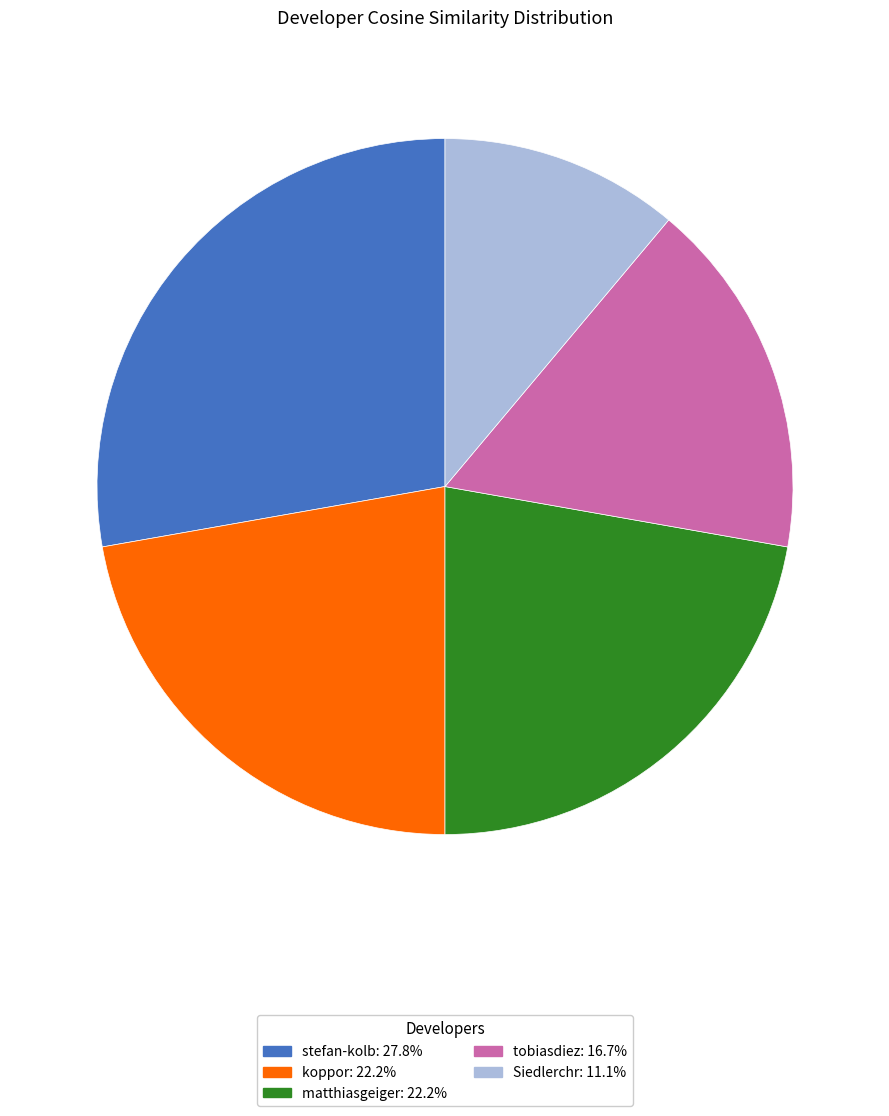

True or false: stefan-kolb accounts for 15% of the total.

False